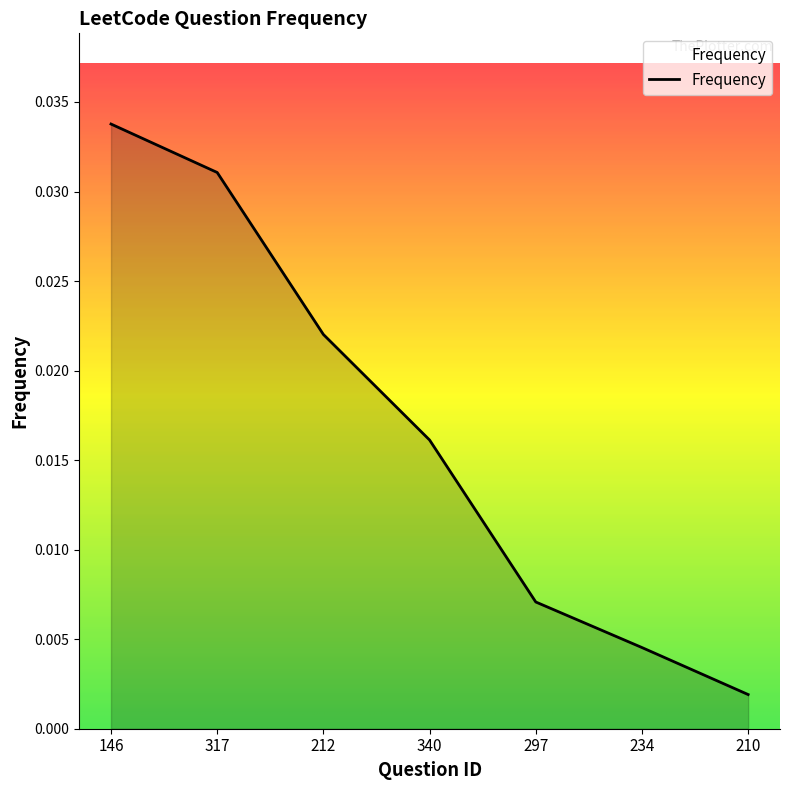

What position from the left is 297?

5